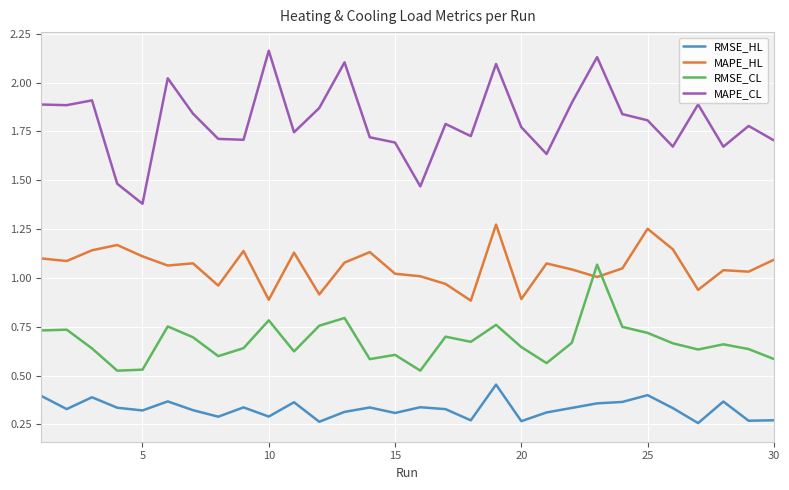

Which series ends up on top after the final intersection of RMSE_CL and MAPE_HL?

MAPE_HL